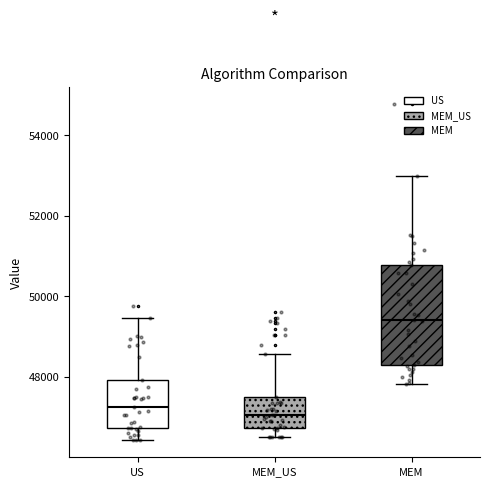

Reading left to right, read every box against the y-axis: the position of its median line, the range the box covers, and the ends of its whiskers. The values are not printed on the chart, so give them approximately, as read against the axis.

US: median 47200, box 46800 to 48000, whiskers 46400 to 49400
MEM_US: median 47000, box 46800 to 47400, whiskers 46600 to 48600
MEM: median 49400, box 48200 to 50800, whiskers 47800 to 53000